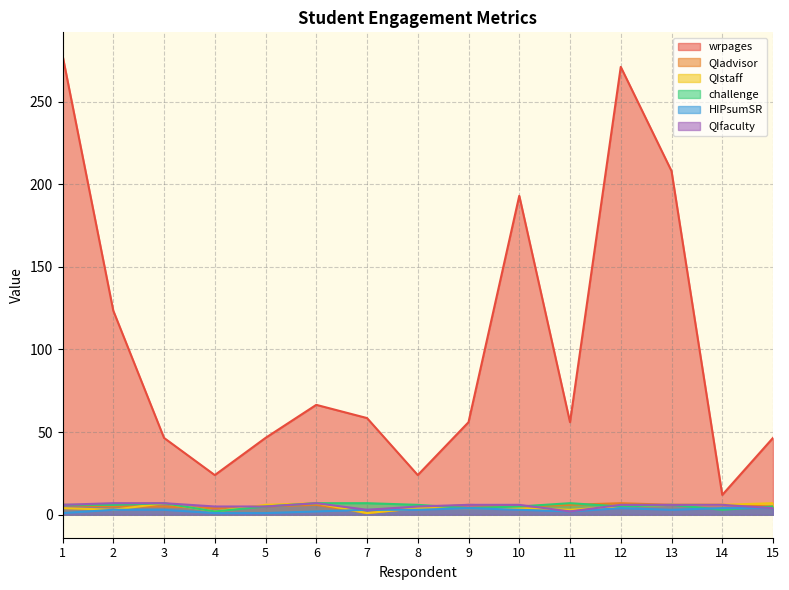

Reading left to right, transcribe all the data shown in this chart.

wrpages: 278.0	123.5	46.5	24.0	46.5	66.5	58.5	24.0	56.0	193.0	56.0	271.0	208.0	12.0	46.5
QIadvisor: 6.0	5.0	5.0	4.0	5.0	6.0	1.0	4.0	6.0	5.0	6.0	7.0	6.0	6.0	5.0
QIstaff: 4.0	3.0	7.0	2.0	6.0	7.0	1.0	4.0	4.0	4.0	3.0	5.0	6.0	6.0	7.0
challenge: 6.0	6.0	7.0	2.0	5.0	7.0	7.0	6.0	4.0	5.0	7.0	5.0	6.0	3.0	5.0
HIPsumSR: 1.0	3.0	3.0	1.0	1.0	2.0	3.0	3.0	4.0	3.0	2.0	4.0	3.0	4.0	4.0
QIfaculty: 6.0	7.0	7.0	5.0	5.0	7.0	3.0	5.0	6.0	6.0	2.0	6.0	6.0	6.0	4.0